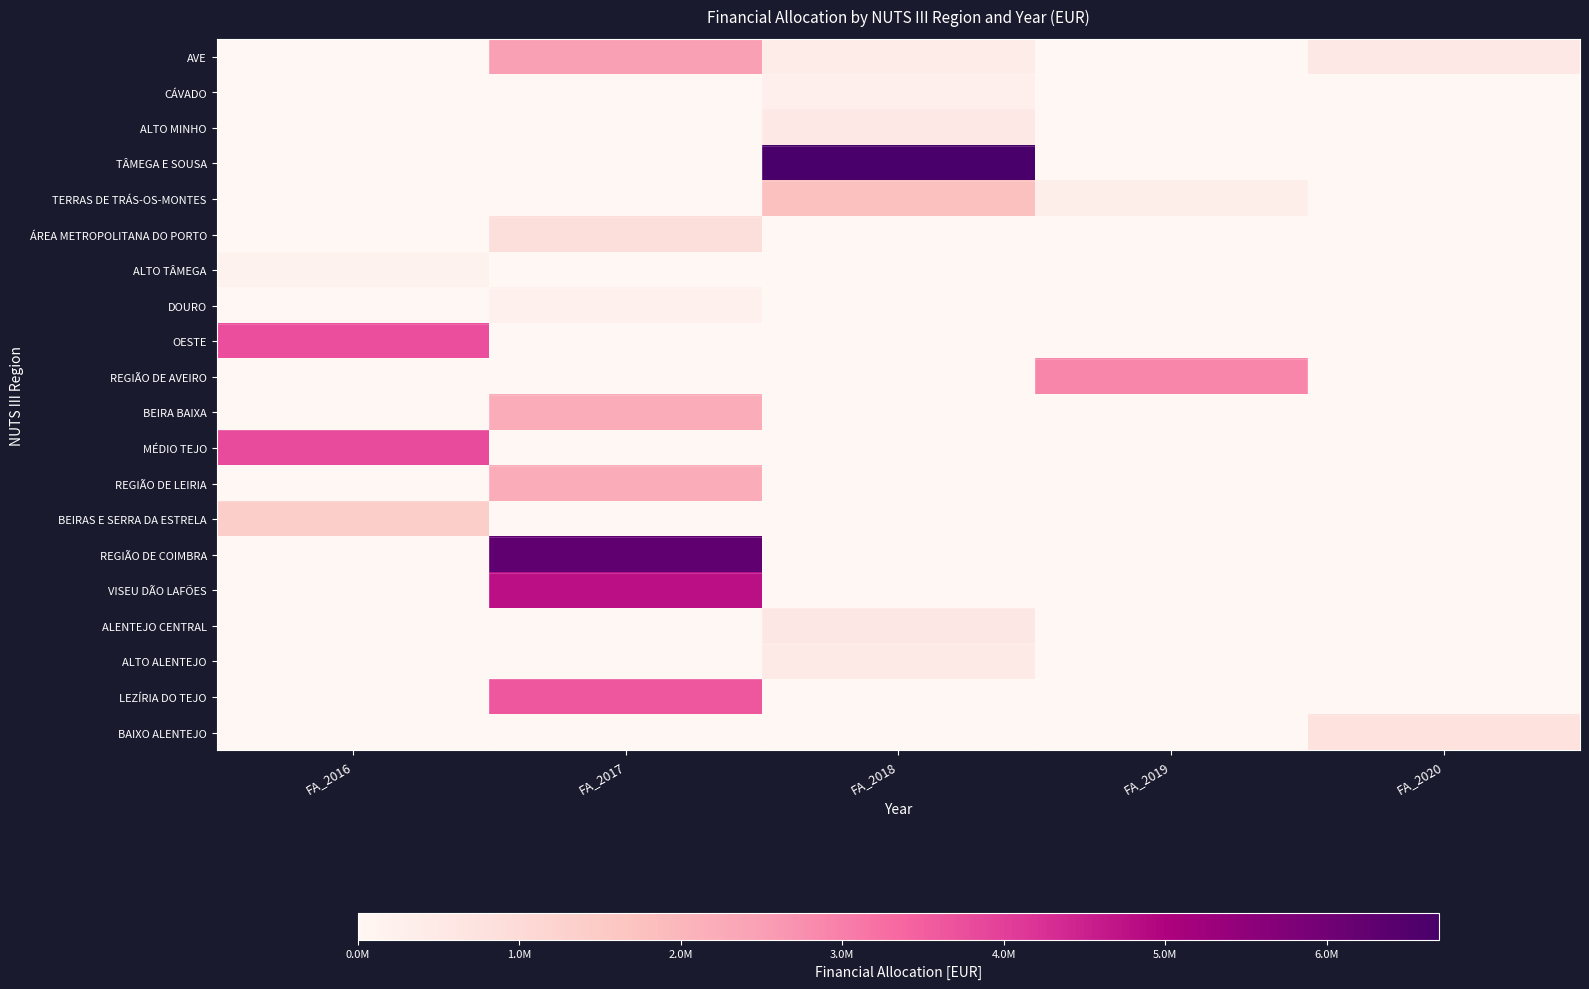

Count the number of data series in this chart.

20